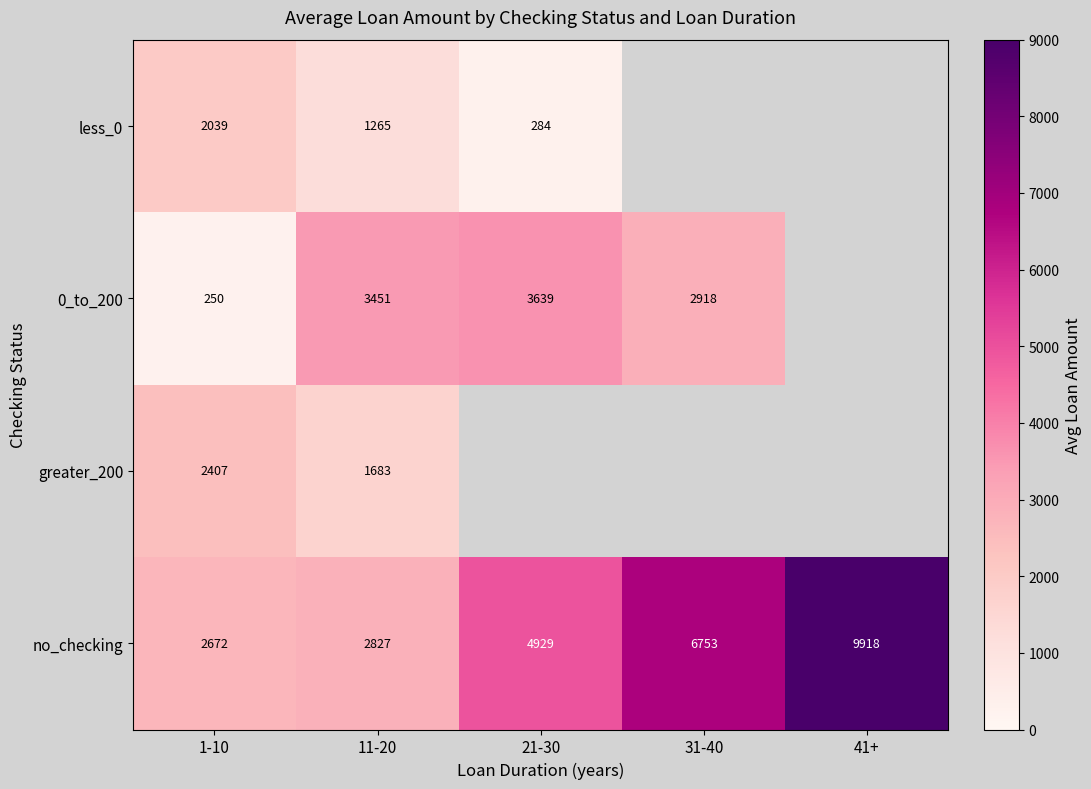

Which category has the highest value across all series?

41+